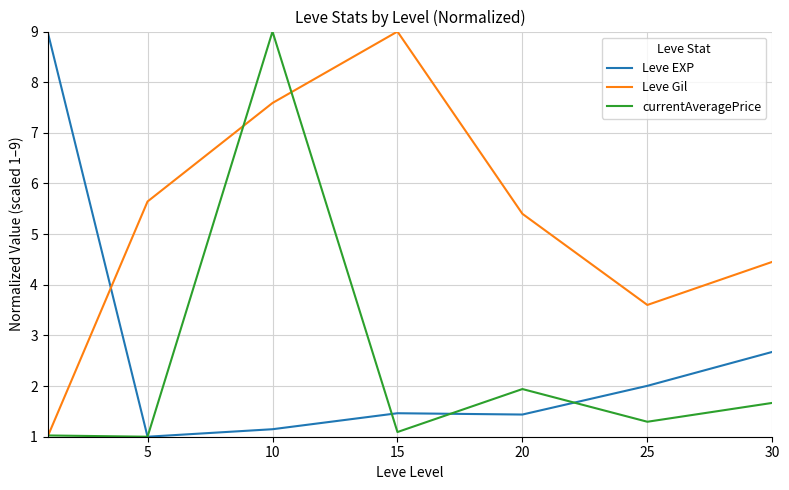

What is the maximum value shown in the chart?

9.0